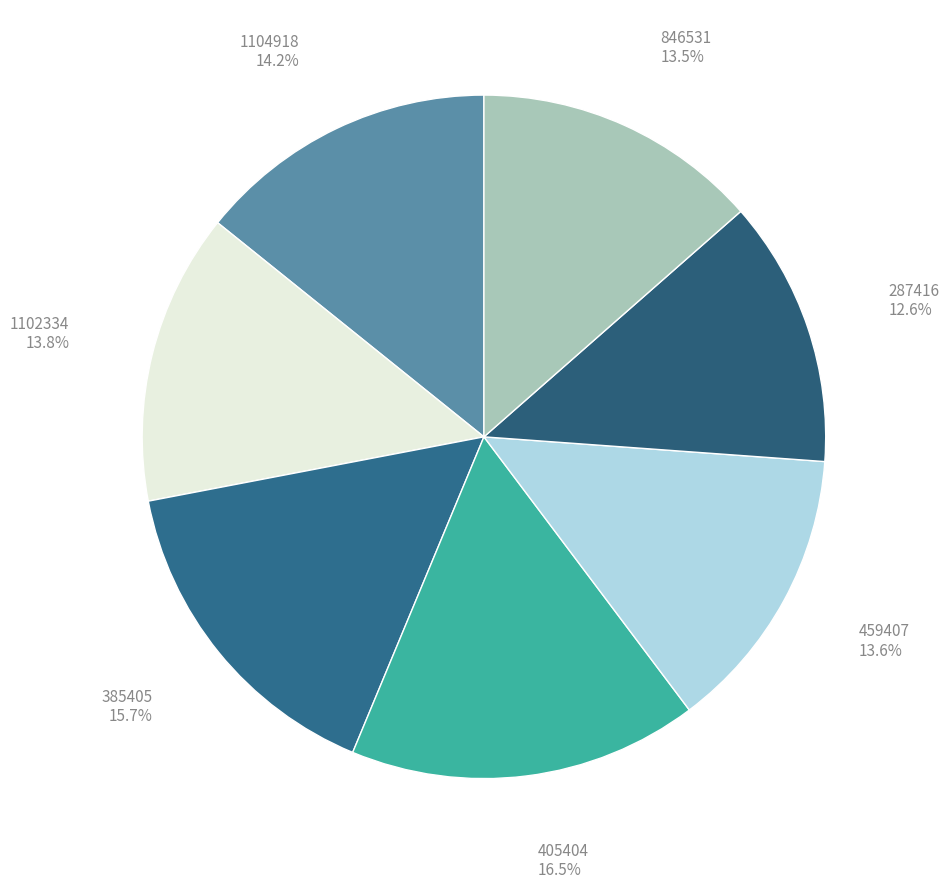

Does 1104918 represent more than half of the total?

No